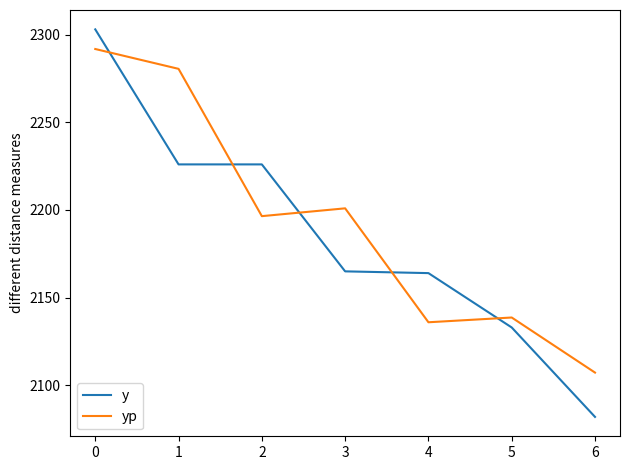

How many distinct data groups are displayed?

2